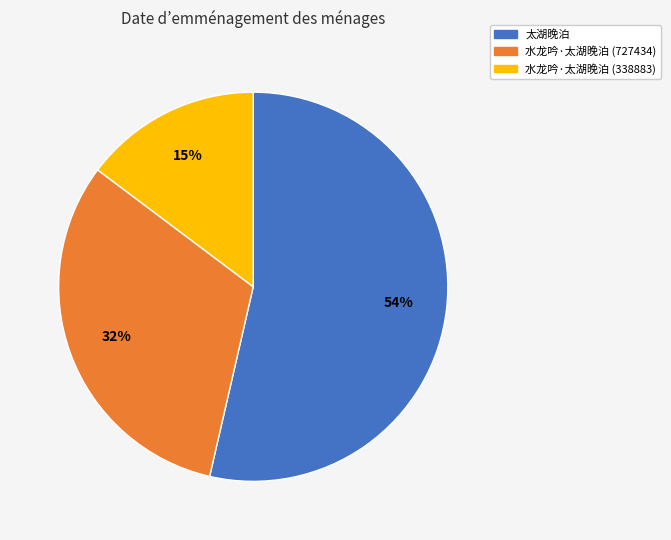

Which slice represents more than half of the pie?

太湖晚泊